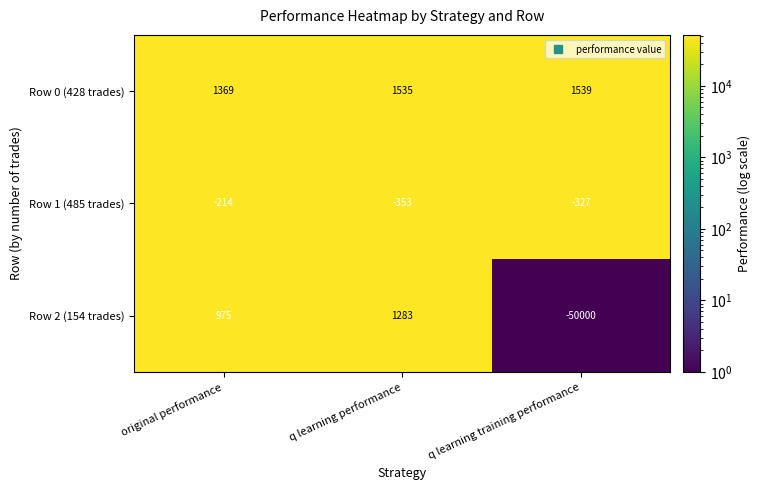

What is the spread (max minus min) of values at q learning training performance?

51539